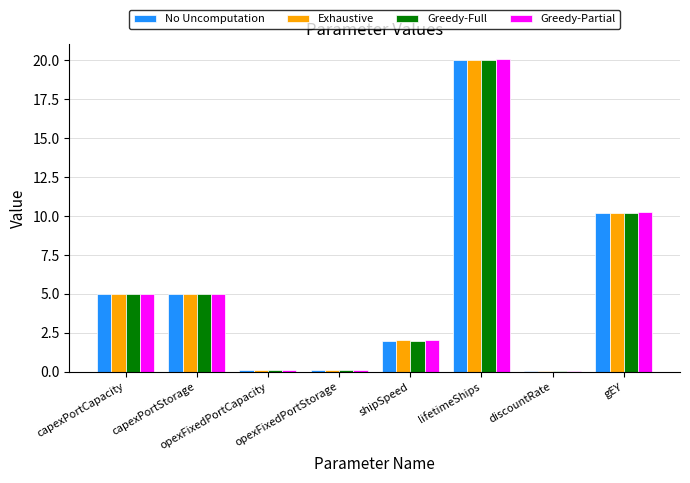

What is the difference between the maximum and minimum values in the Exhaustive series?

20.0